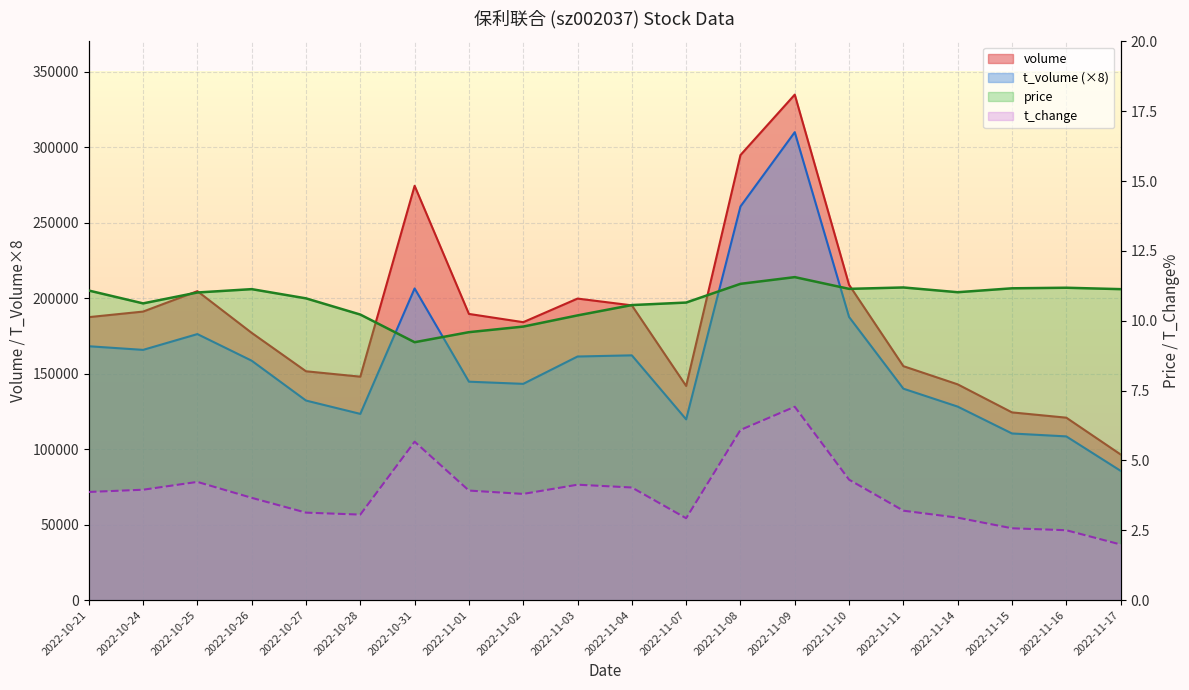

Which series changed the most between 2022-10-27 and 2022-11-09?

volume